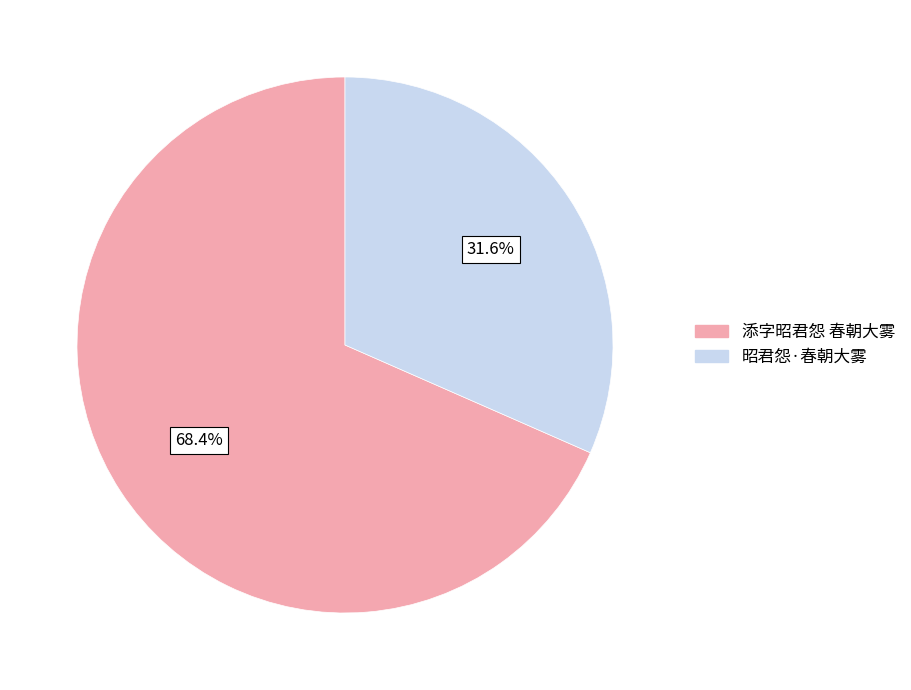

To the nearest percent, what percentage of the pie is 添字昭君怨 春朝大雾?

68%